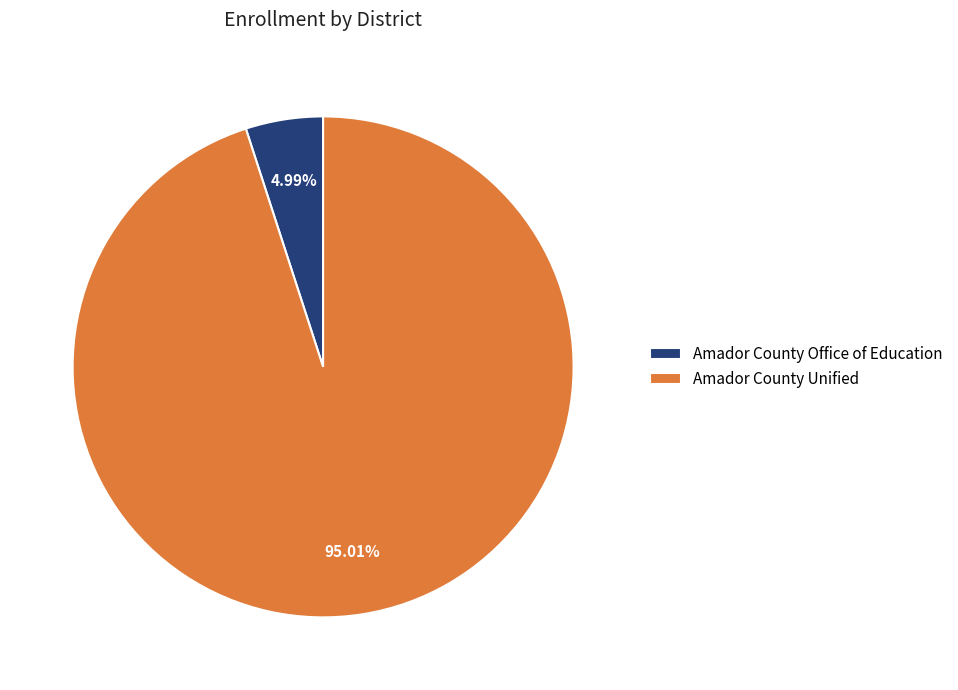

To the nearest percent, what portion does Amador County Unified represent?

95%